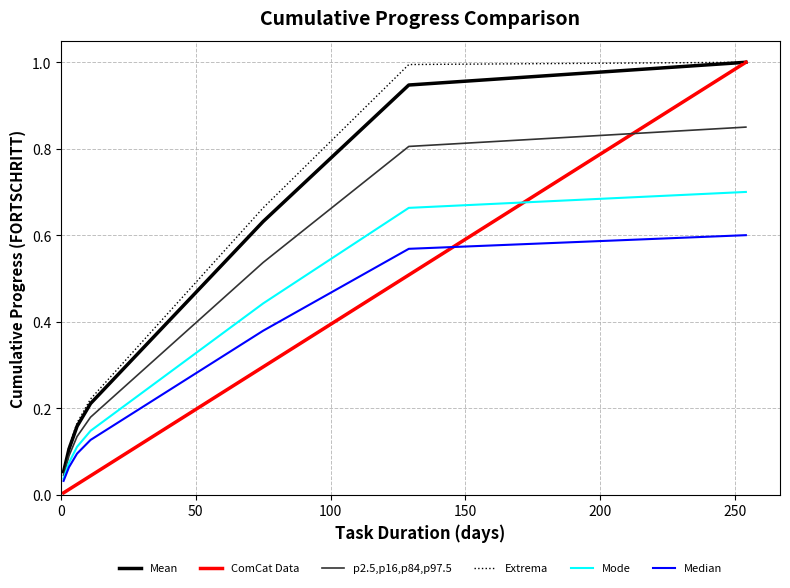

What is the sum of all Mean values?

10.0